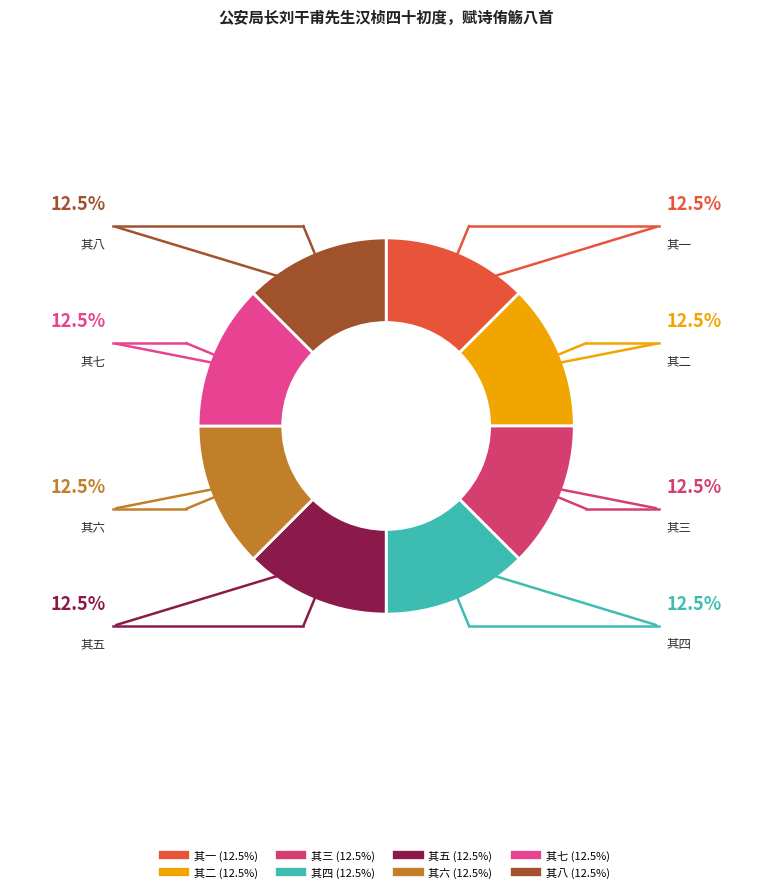

What is the ratio of the value at 其一 to the value at 其八?

1.0